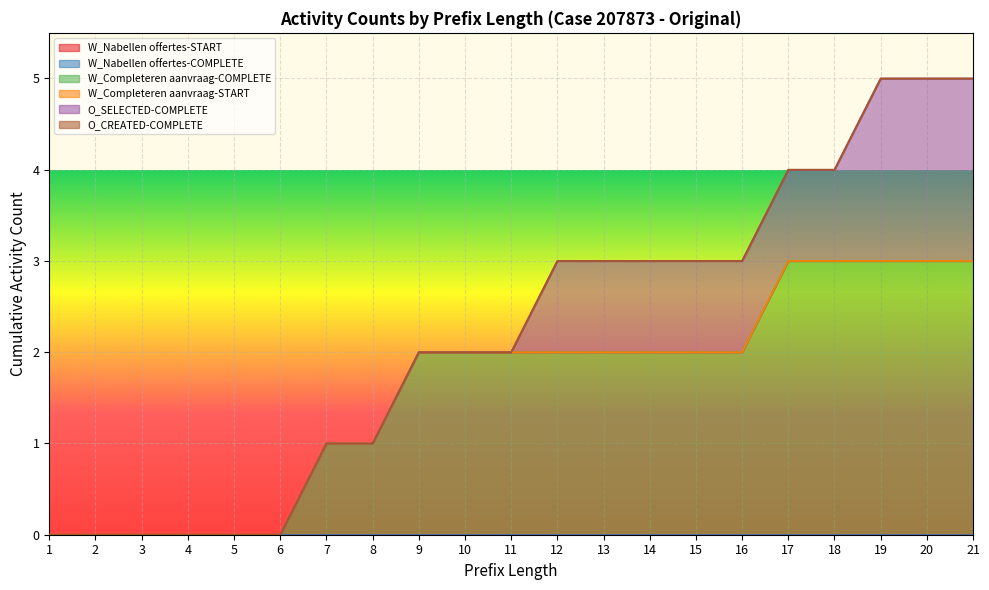

True or false: W_Nabellen offertes-COMPLETE and W_Completeren aanvraag-COMPLETE intersect in this chart.

False